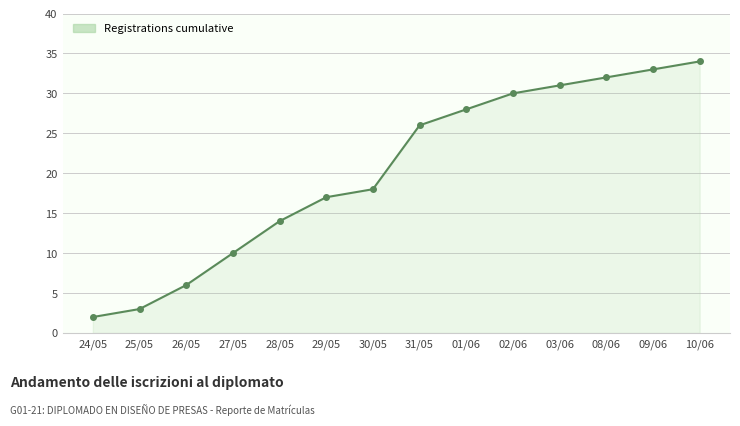

What is the smallest value displayed?

2